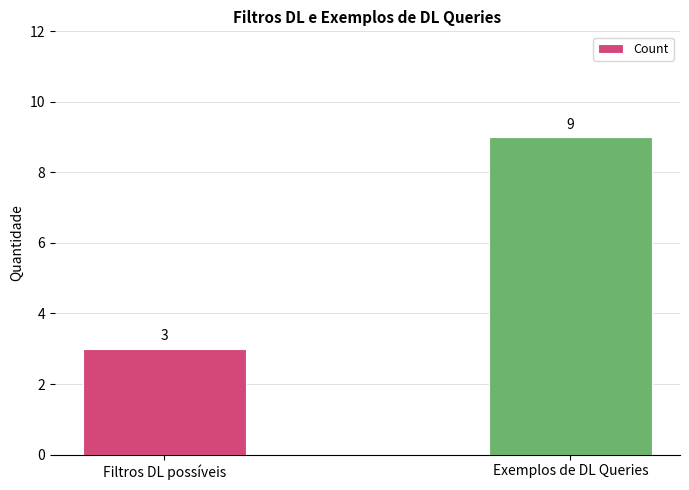

Is it true that the value at Filtros DL possíveis is 3?

True